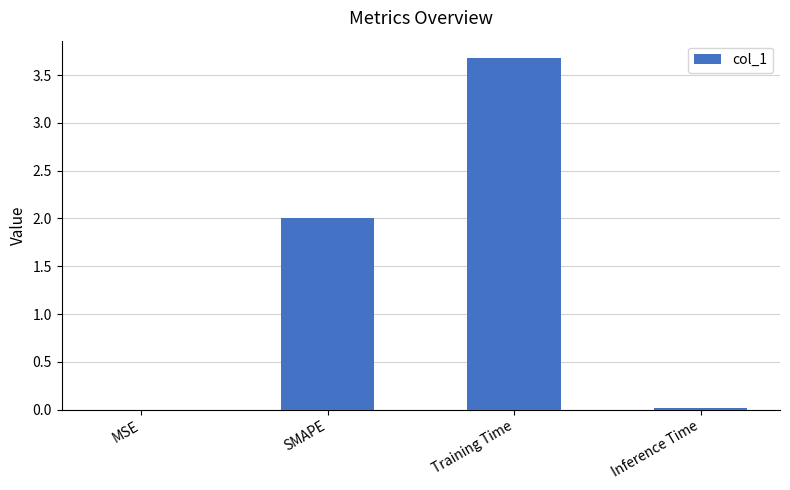

Are the bars horizontal?

No